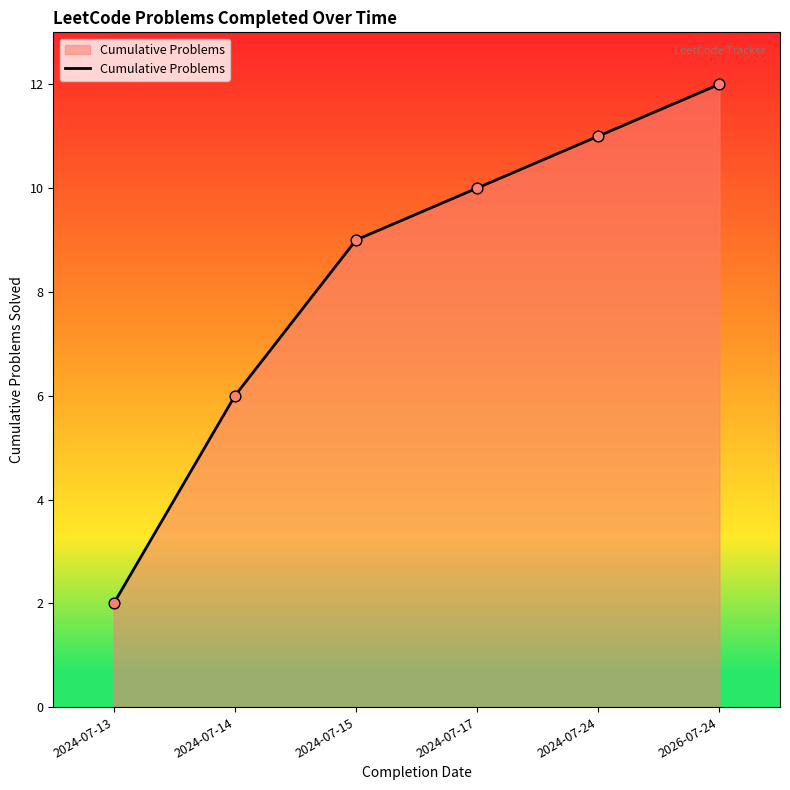

Between 2024-07-24 and 2024-07-17, which is larger?

2024-07-24